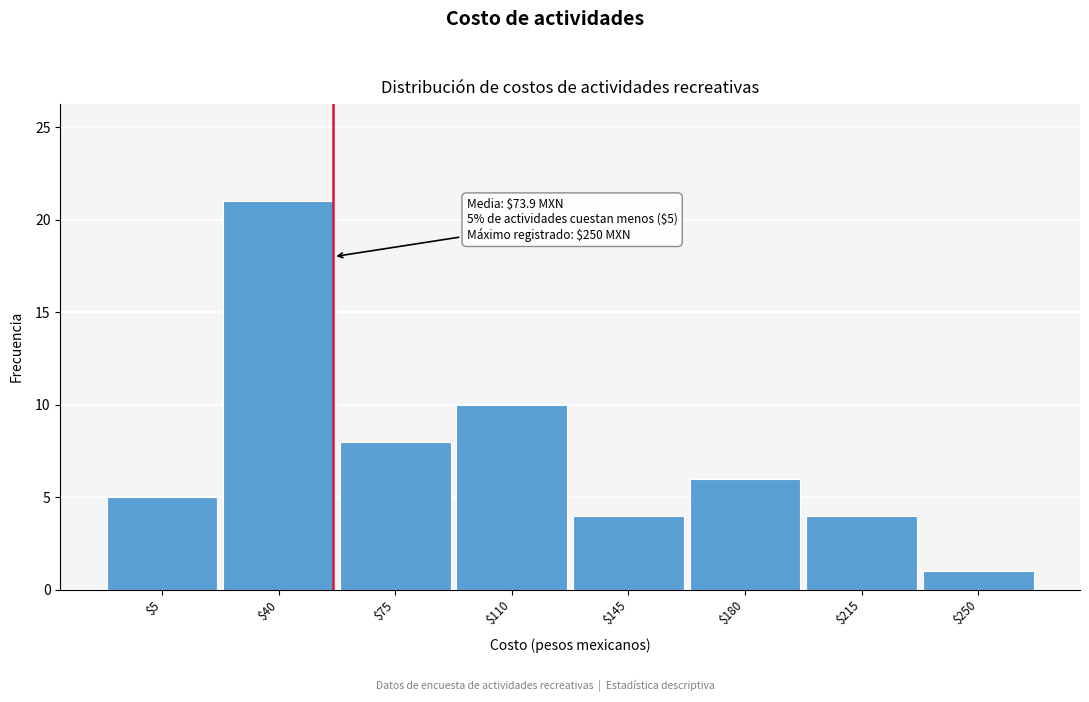

Reading right to left, list all the values displayed in this chart.

1	4	6	4	10	8	21	5